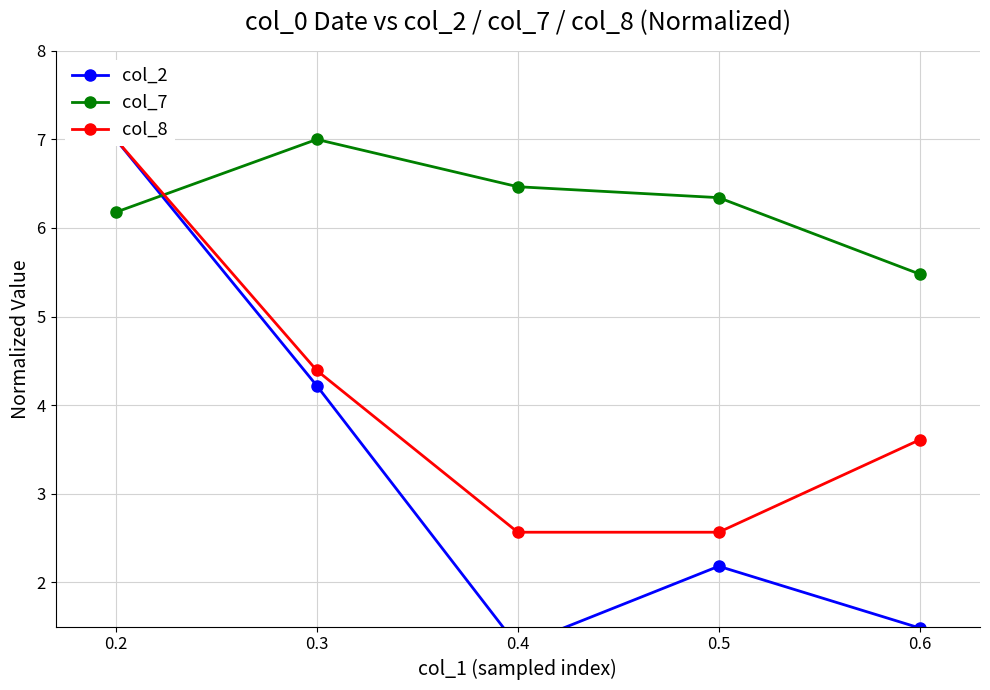

Which series has the largest total across all categories?

col_7